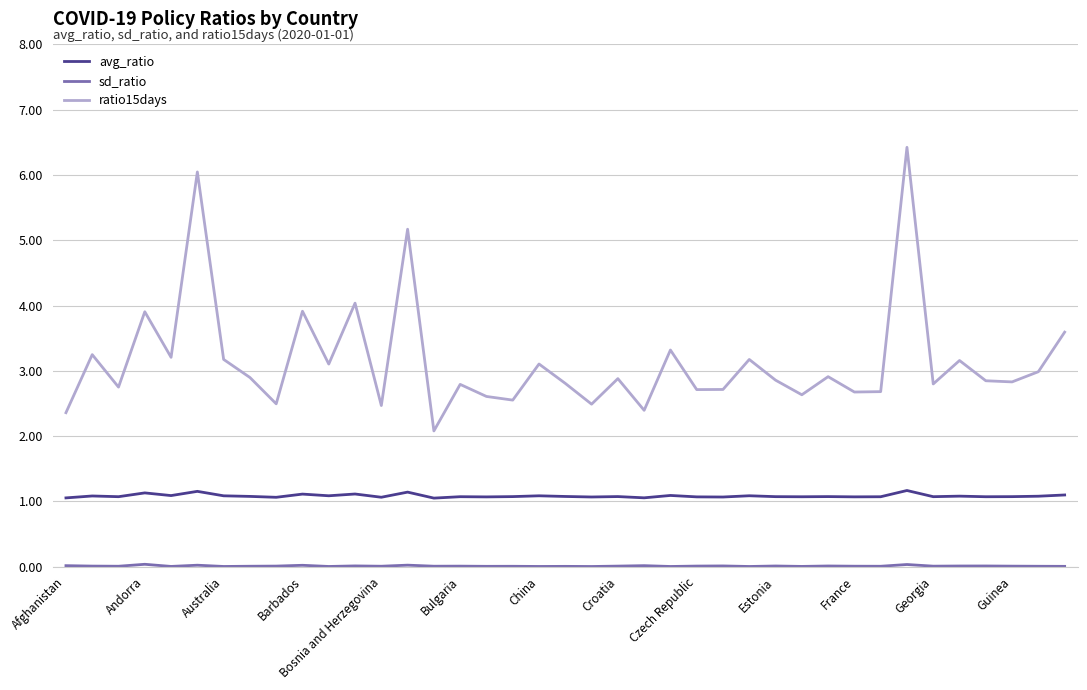

True or false: avg_ratio and ratio15days cross at least once.

False